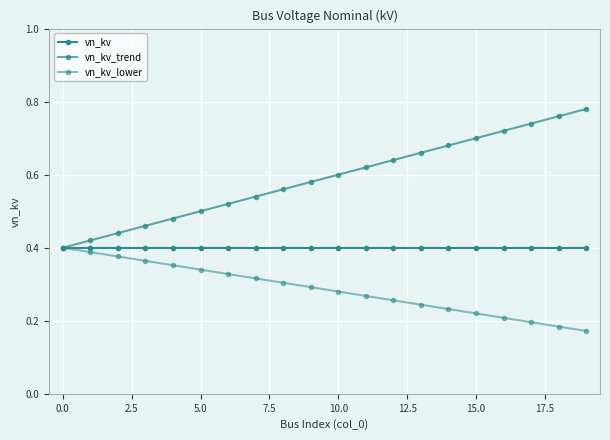

What is the average value of the vn_kv_trend series?

0.6